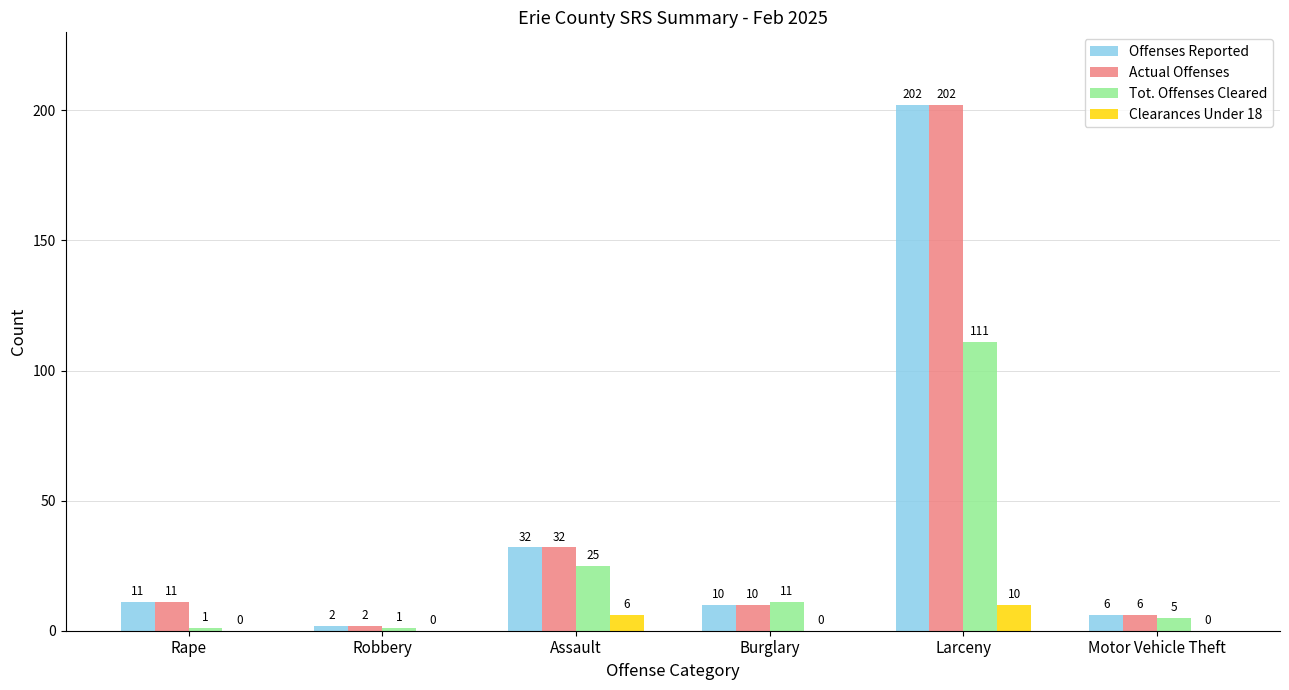

Is the value of Tot. Offenses Cleared at Assault greater than the value of Actual Offenses at Robbery?

Yes